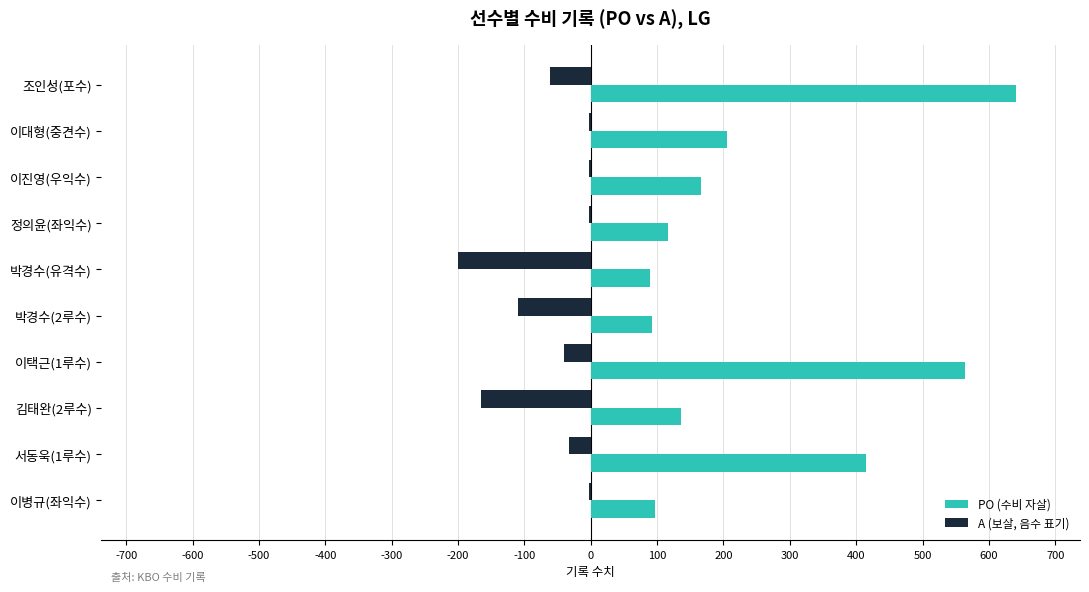

Which label corresponds to the largest value in the chart?

조인성(포수)